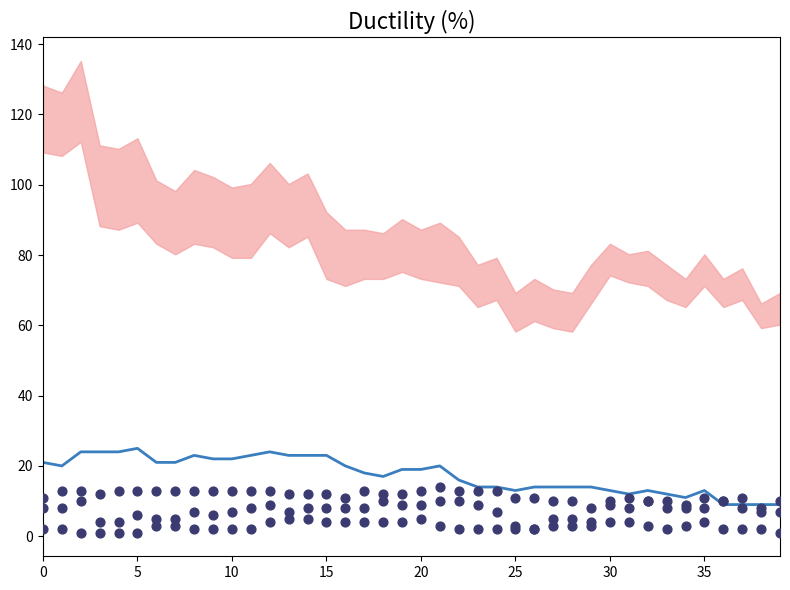

At how many categories does at least one series exceed 5?

40